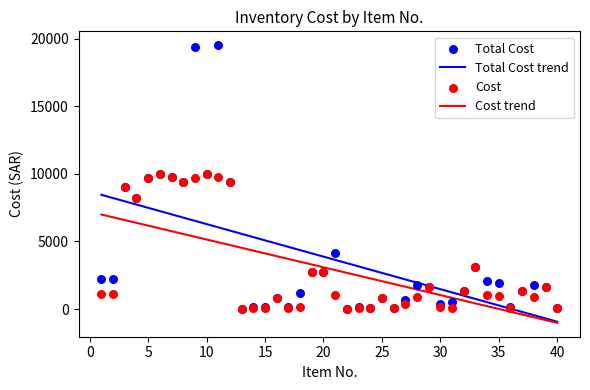

At how many categories does at least one series exceed 8445?

9